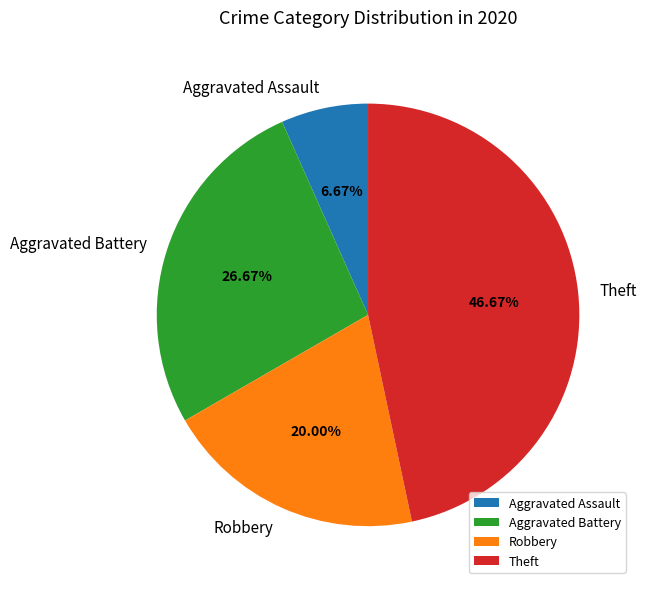

True or false: Aggravated Assault accounts for 7% of the total.

True